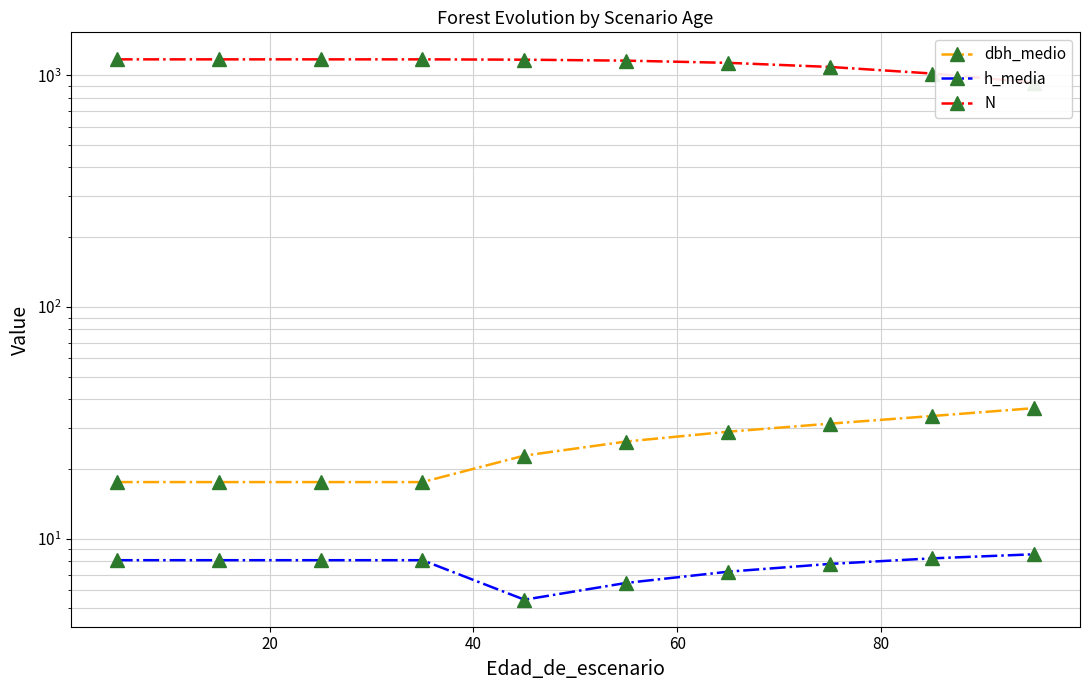

What is the total value across all series at 20?

1196.3